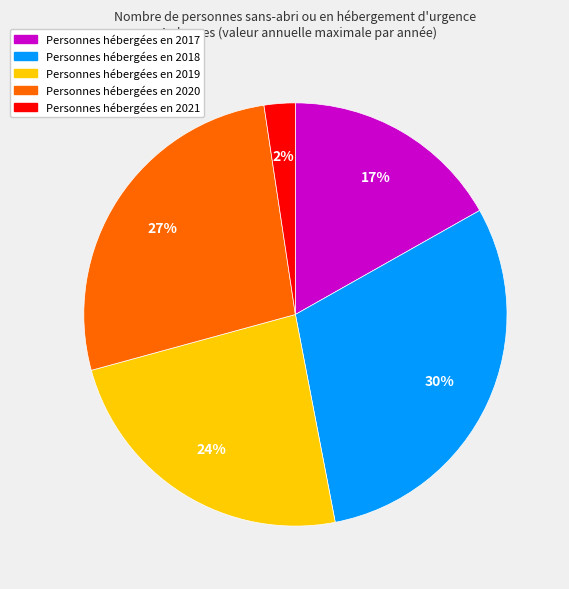

To the nearest percent, what is the difference between the largest and smallest slice percentages?

28%